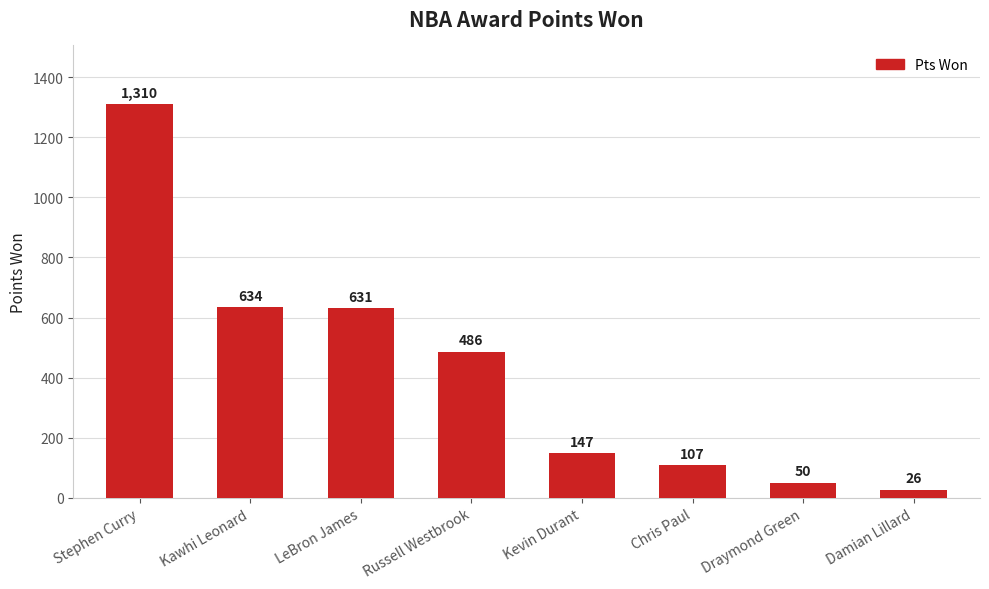

List the labels in order of value, smallest first.

Damian Lillard, Draymond Green, Chris Paul, Kevin Durant, Russell Westbrook, LeBron James, Kawhi Leonard, Stephen Curry